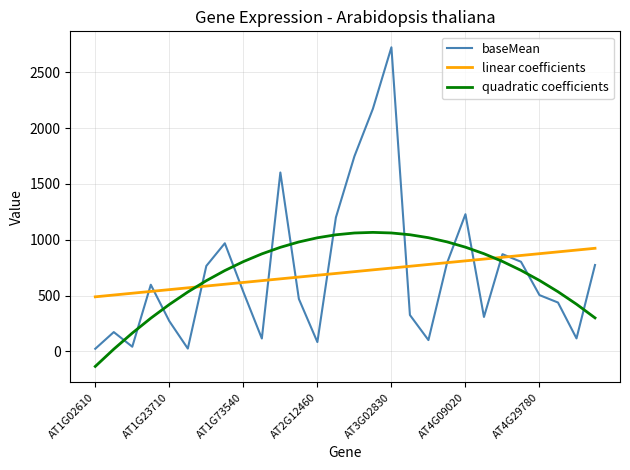

What is the highest value of the baseMean series?

2723.3